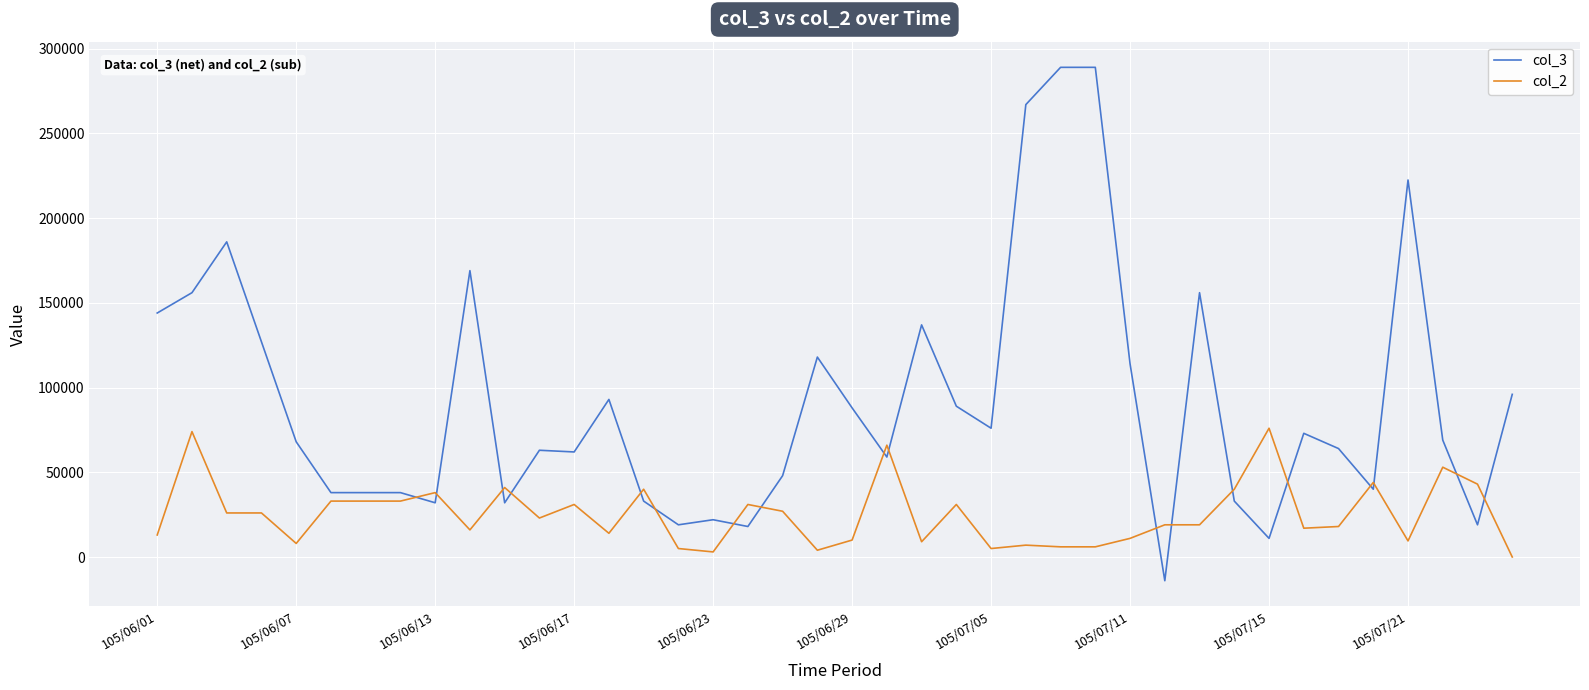

Rank the series by their maximum value, from highest to lowest.

col_3, col_2